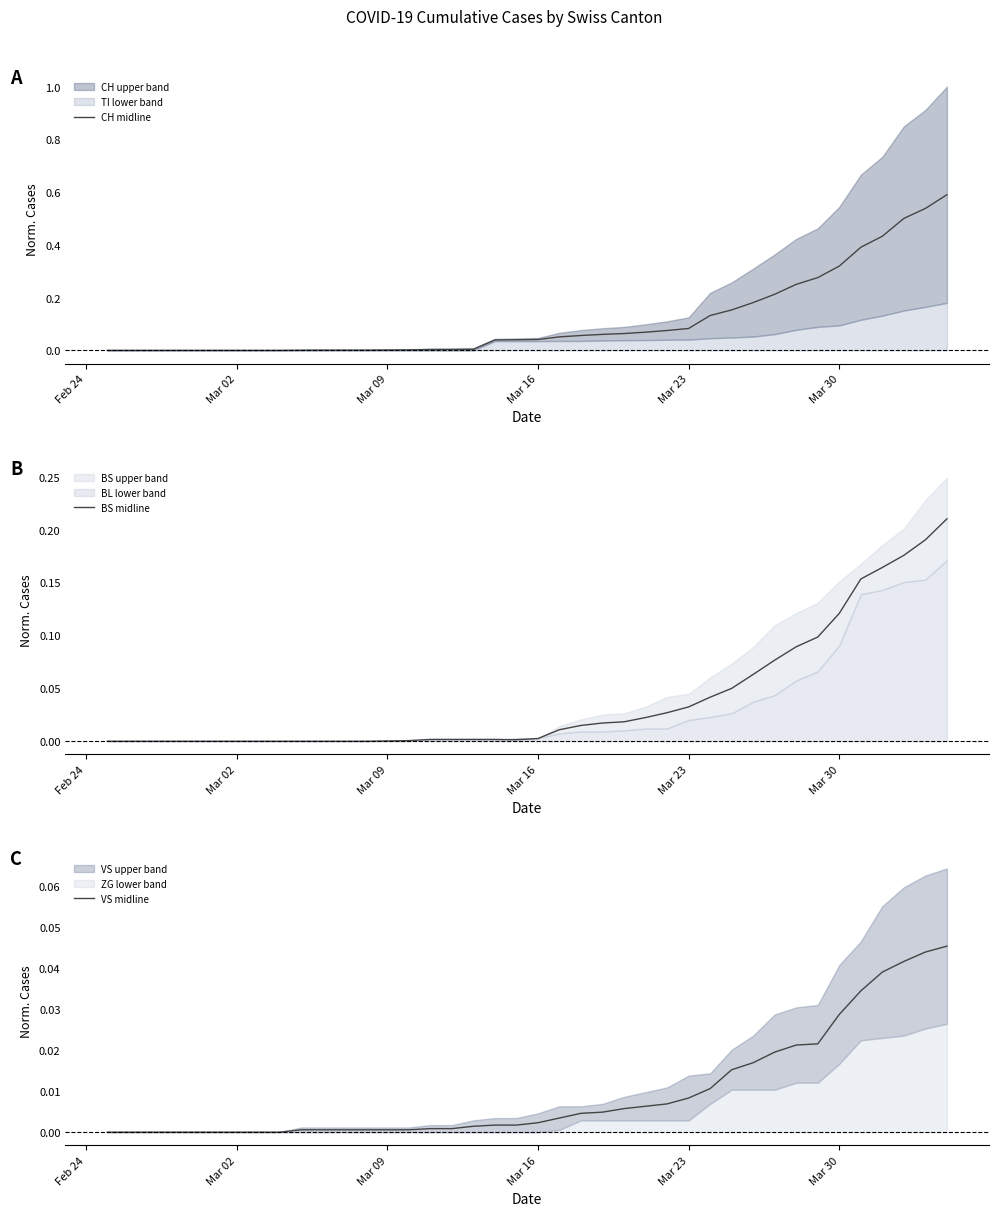

What is the sum of all VS midline values?

0.4